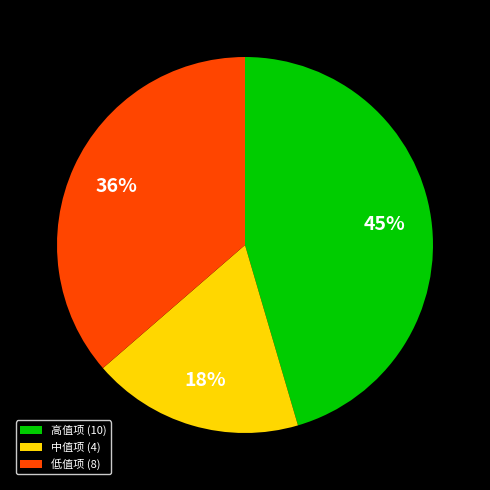

Is there a majority slice in this chart?

No